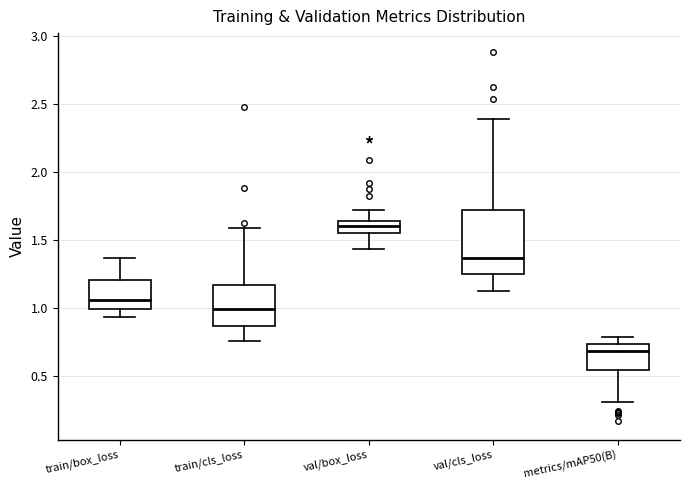

Reading left to right, transcribe this box plot: for each box, give where its median line is, the range the box spans, and where its two whiskers end, as read against the y-axis. The values are not printed on the chart, so give them approximately, as read against the axis.

train/box_loss: median 1.05, box 1.00 to 1.20, whiskers 0.95 to 1.35
train/cls_loss: median 1.00, box 0.85 to 1.15, whiskers 0.75 to 1.60
val/box_loss: median 1.60, box 1.55 to 1.65, whiskers 1.45 to 1.70
val/cls_loss: median 1.35, box 1.25 to 1.70, whiskers 1.10 to 2.40
metrics/mAP50(B): median 0.70, box 0.55 to 0.75, whiskers 0.30 to 0.80